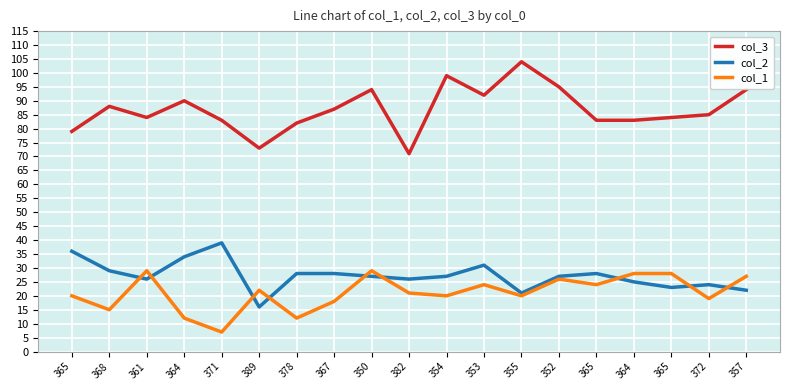

True or false: col_2 has more than 1 points higher than both neighbors.

True